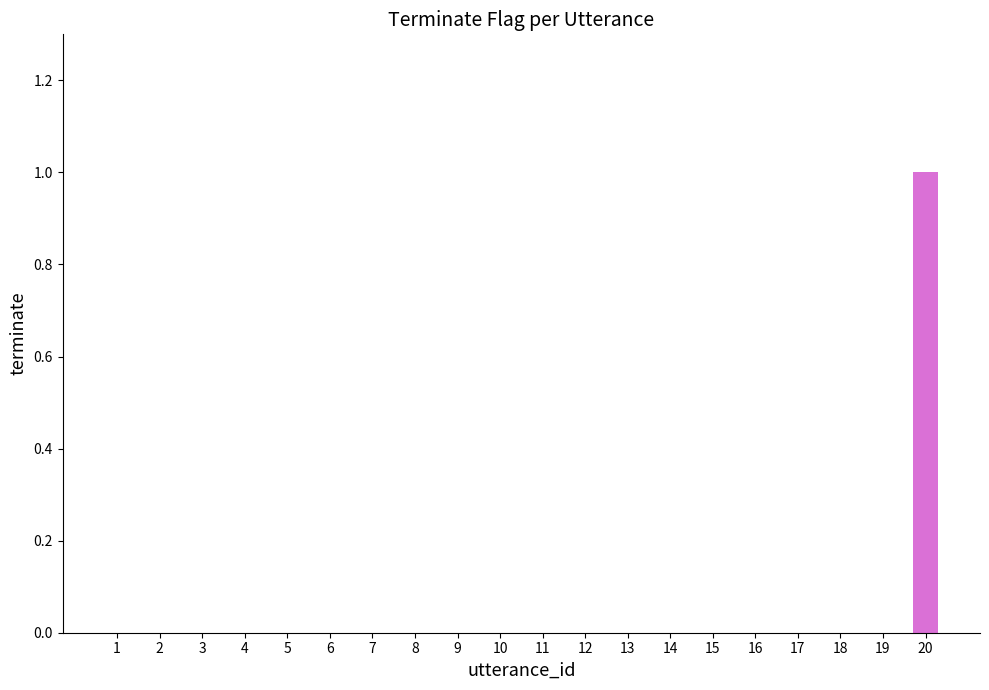

The chart shows a value of 1 at 3. True or false?

False